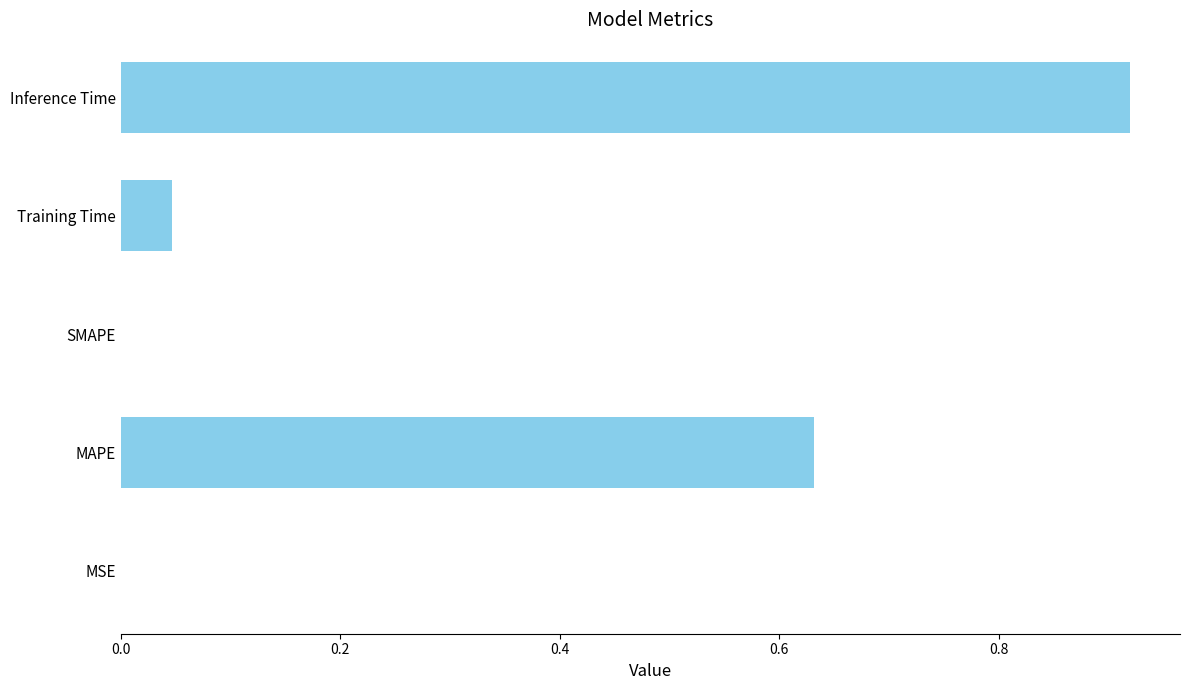

The chart shows a value of 1.6 at Inference Time. True or false?

False